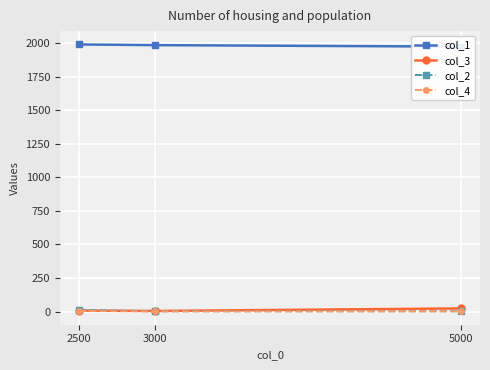

Rank the series at 5000 from highest to lowest value.

col_1, col_3, col_2, col_4